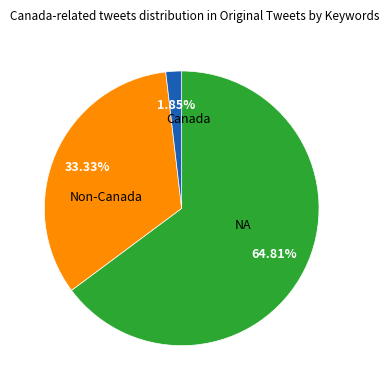

Do Canada and Non-Canada together represent more than half of the pie?

No